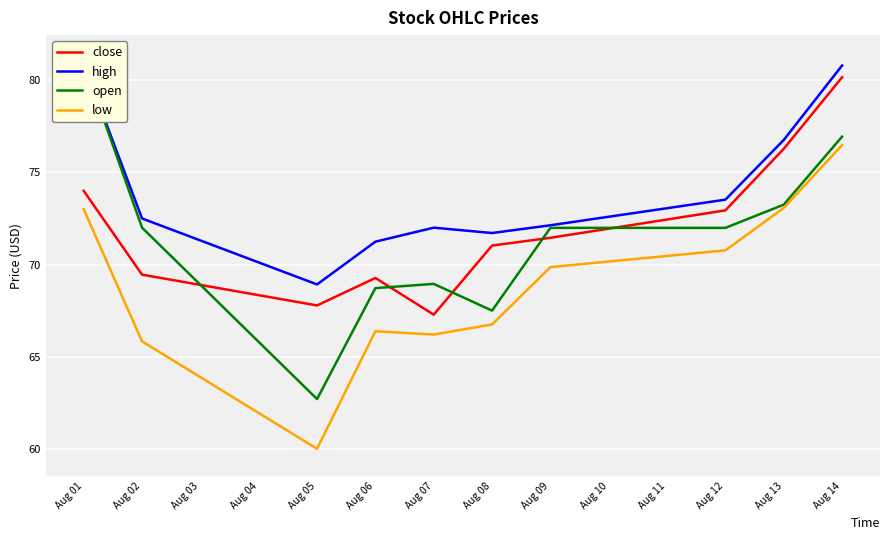

What are all the series names shown in the legend?

close, high, open, low